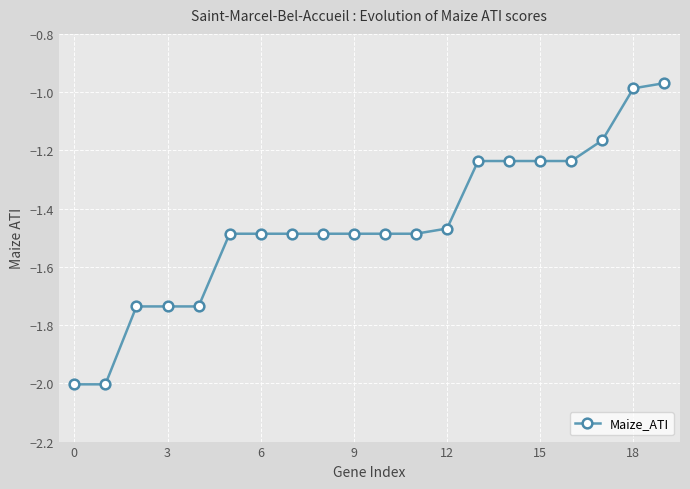

What is the smallest value displayed?

-2.0